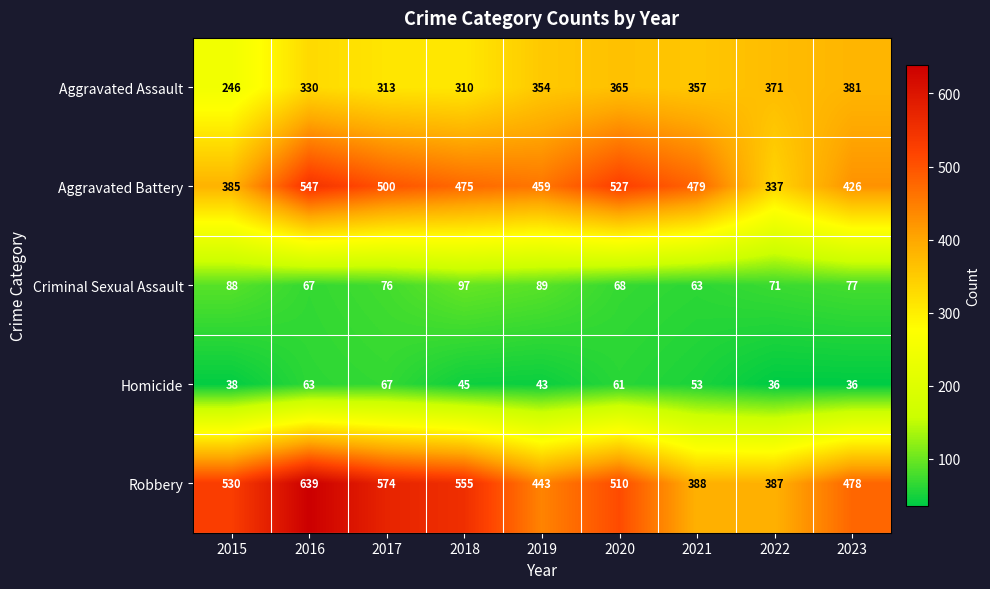

At which category is the sum across all series the highest?

2016